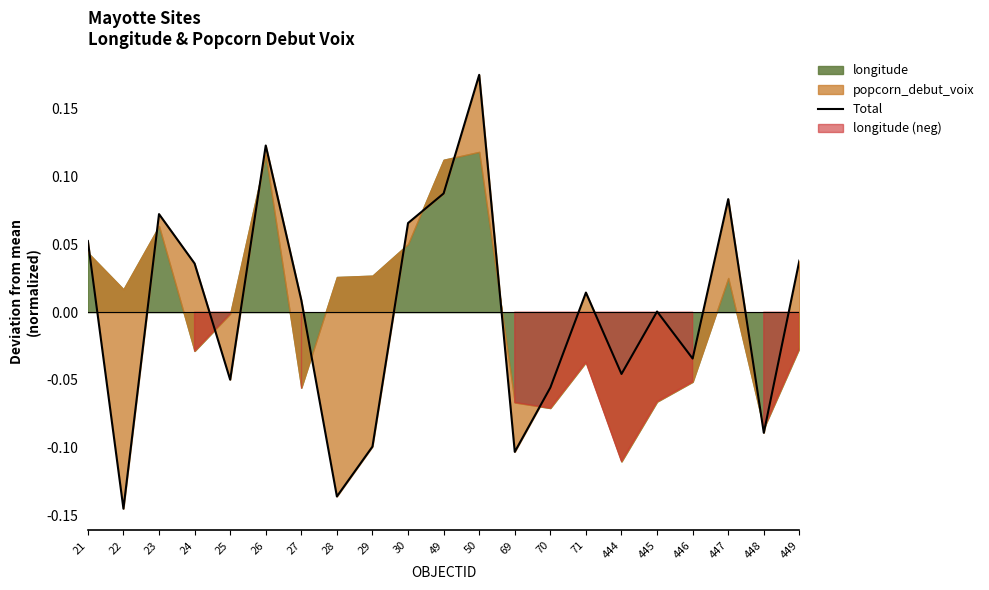

Which label corresponds to the smallest value in the chart?

22